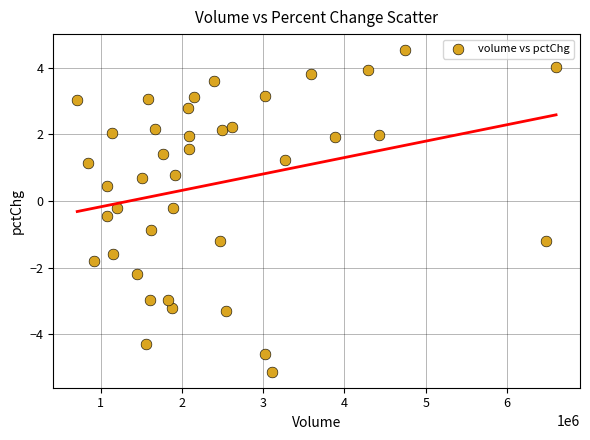

What is the range of X values (max minus min)?

5893829.0